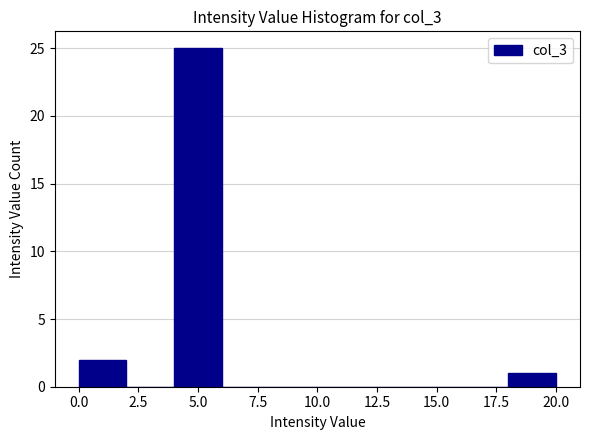

Reading left to right, transcribe this chart: for each bar, give the range it covers on the x-axis and its height. The values are not printed on the chart, so give them approximately, as read against the axis.

0 to 2: 2
2 to 4: 0
4 to 6: 25
6 to 8: 0
8 to 10: 0
10 to 12: 0
12 to 14: 0
14 to 16: 0
16 to 18: 0
18 to 20: 1